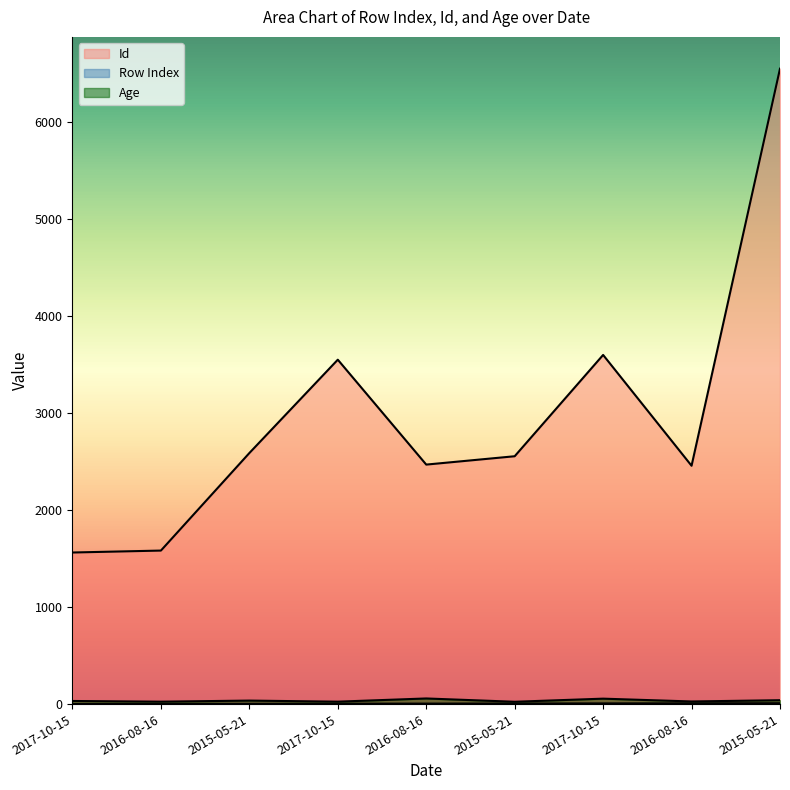

Reading left to right, what are all the values shown in this chart?

Row Index: 1	2	3	4	5	6	7	8	9
Id: 1562	1582	2587	3549	2468	2554	3598	2456	6548
Age: 32	25	36	25	58	24	56	27	40